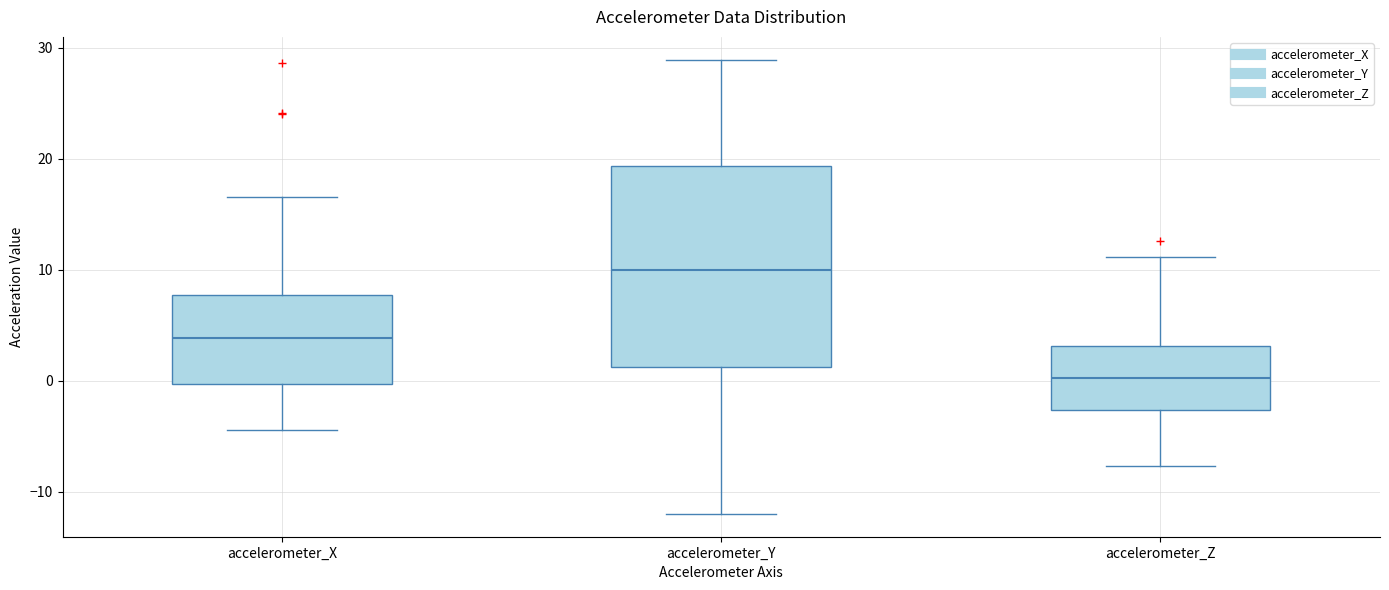

Which box's median line is the highest?

accelerometer_Y